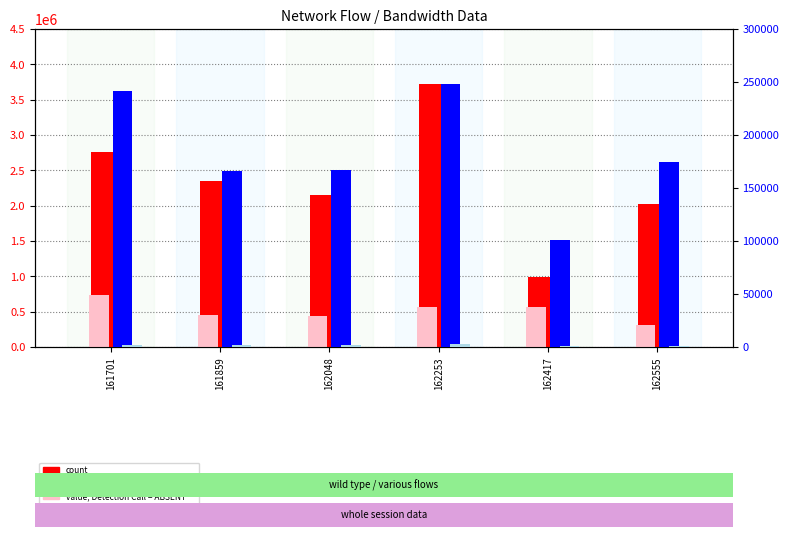

Rank the categories by count value from highest to lowest.

162253, 161701, 161859, 162048, 162555, 162417